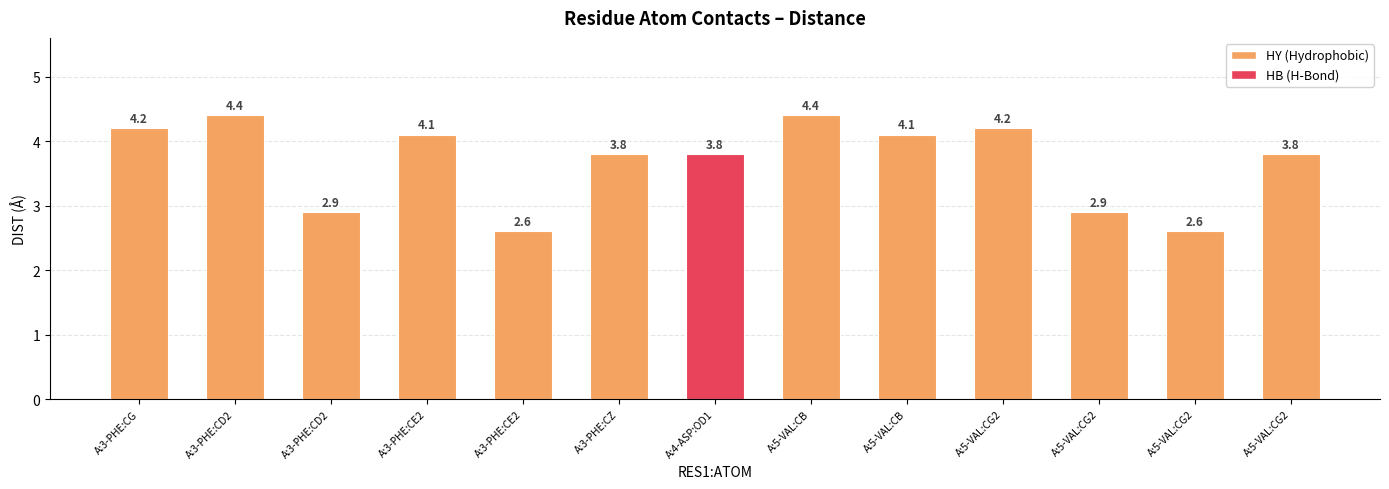

Are the bars horizontal?

No